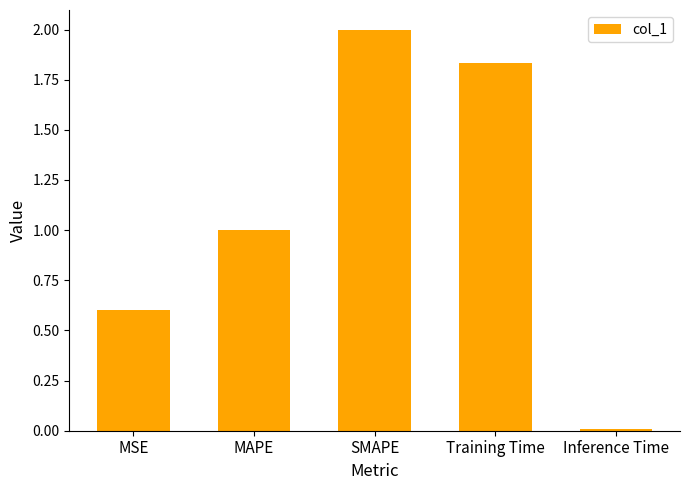

What is the label of the 4th bar from the right?

MAPE